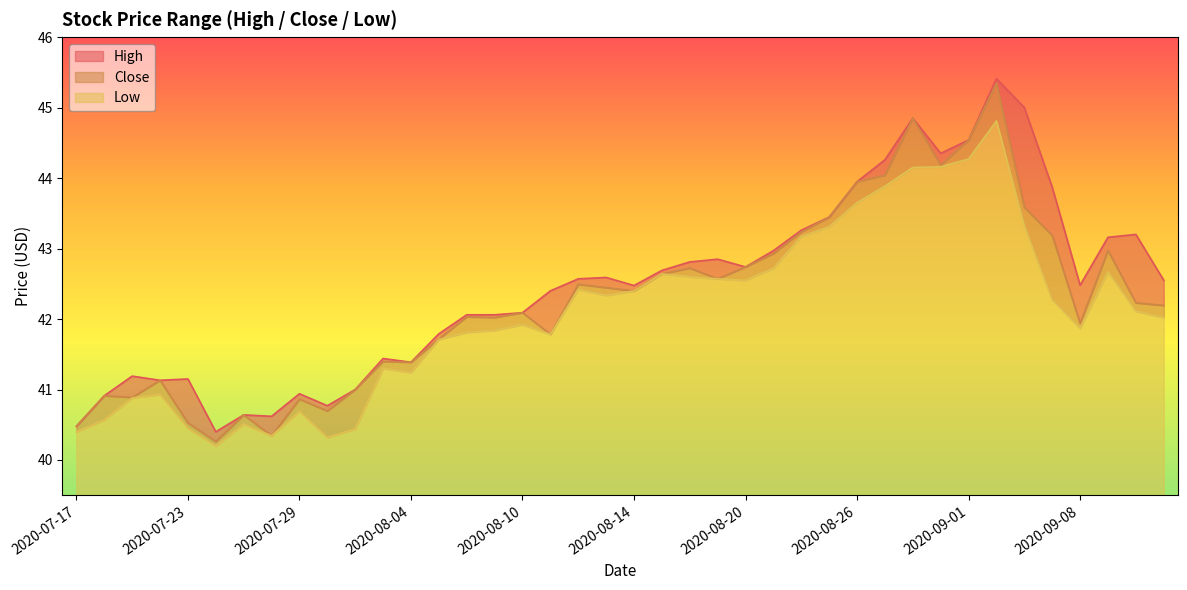

Which category has the lowest value in the High series?

2020-07-24